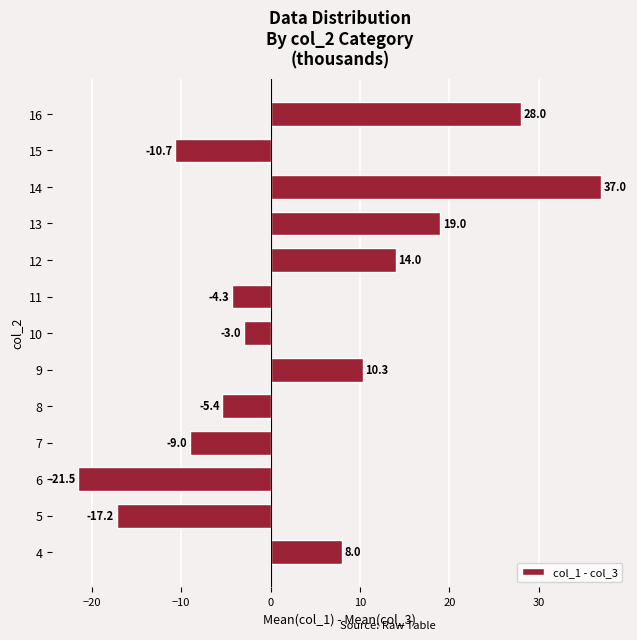

The value at 8 is -8.2. True or false?

False